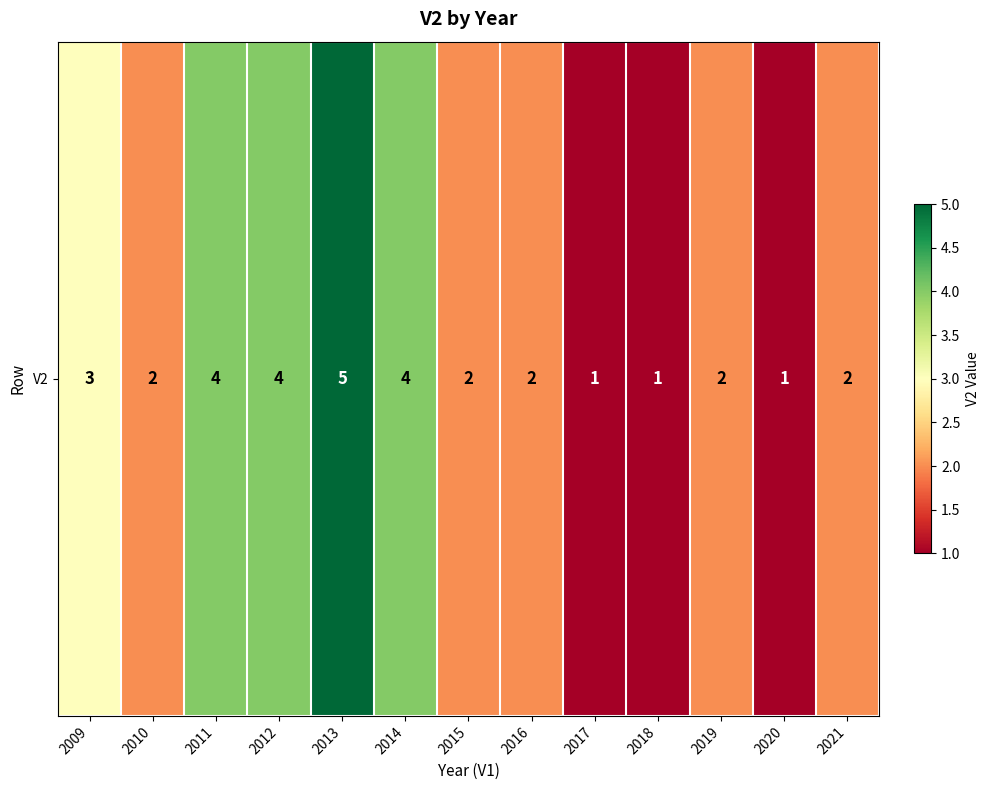

Is it true that the value at 2013 is 2?

False